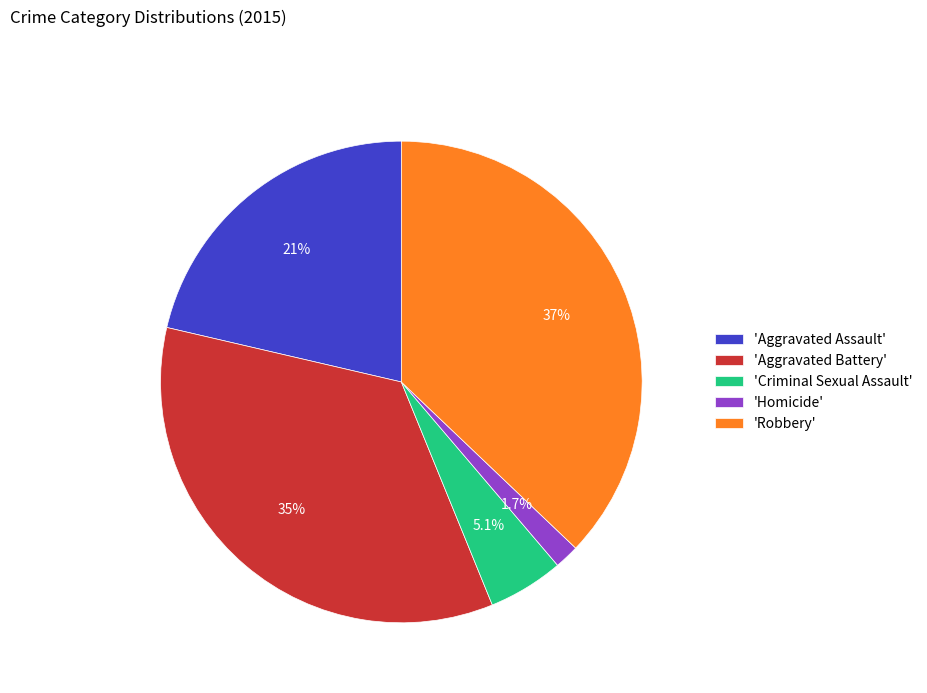

Rank the categories by value from highest to lowest.

'Robbery', 'Aggravated Battery', 'Aggravated Assault', 'Criminal Sexual Assault', 'Homicide'